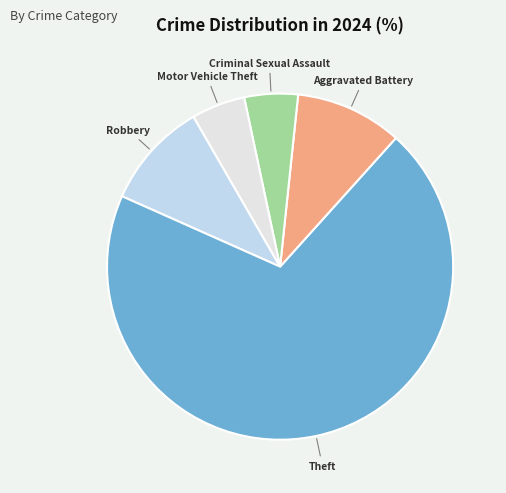

The Robbery slice represents 1% of the pie. True or false?

False